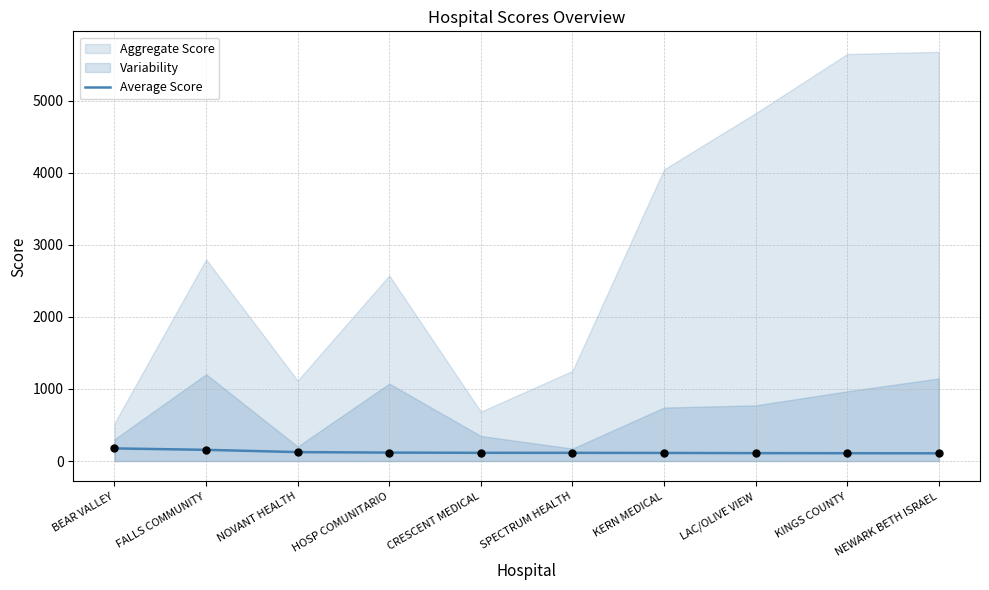

What is the ratio of the value at LAC/OLIVE VIEW to the value at BEAR VALLEY?

0.6